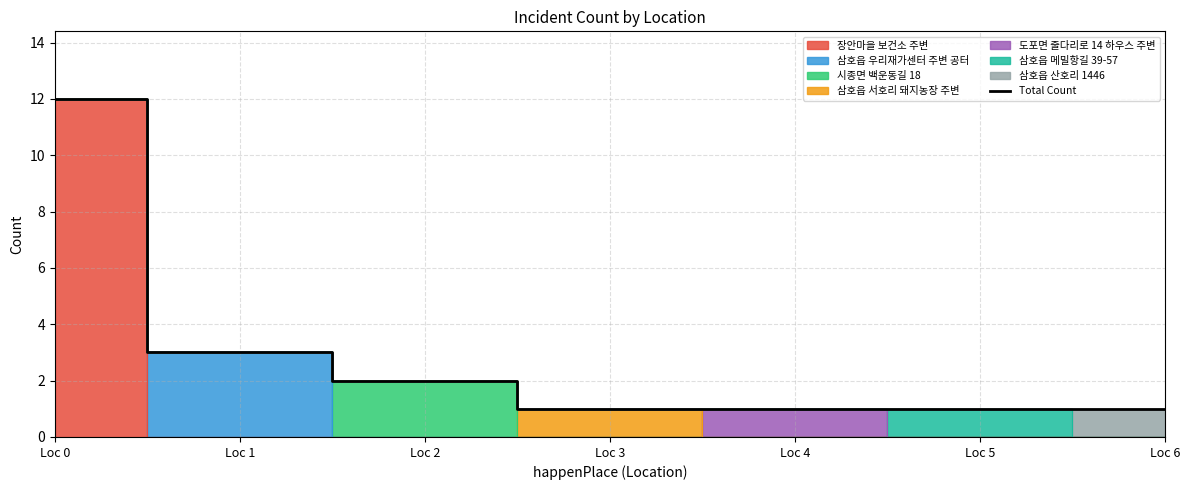

Reading left to right, transcribe all the data shown in this chart.

Loc 0=12	Loc 1=3	Loc 2=2	Loc 3=1	Loc 4=1	Loc 5=1	Loc 6=1